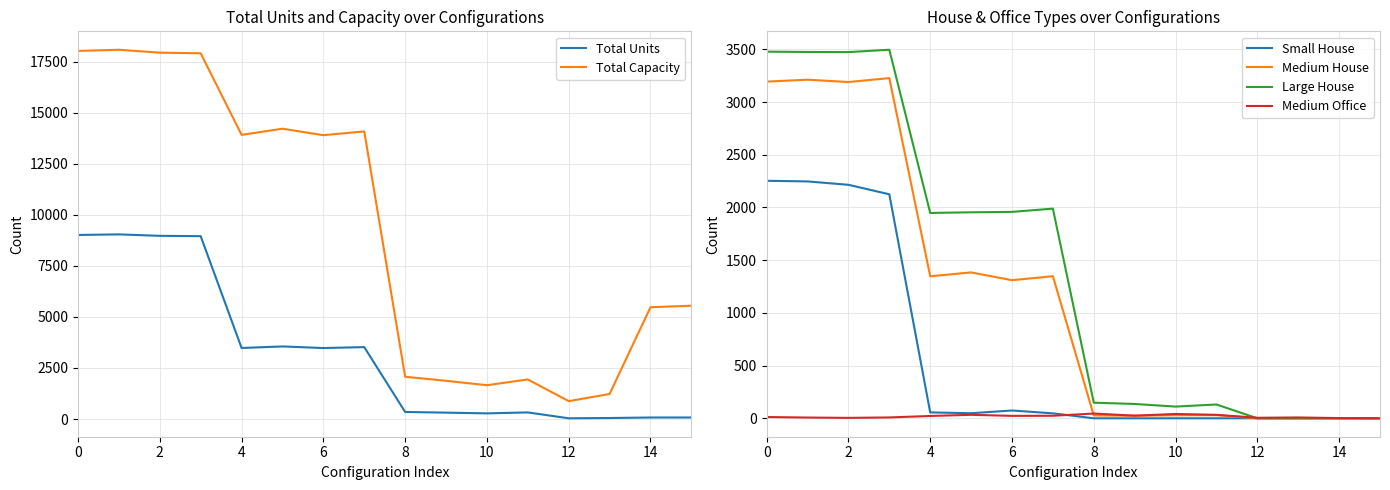

What is the difference between the highest and lowest values at 11?

1938